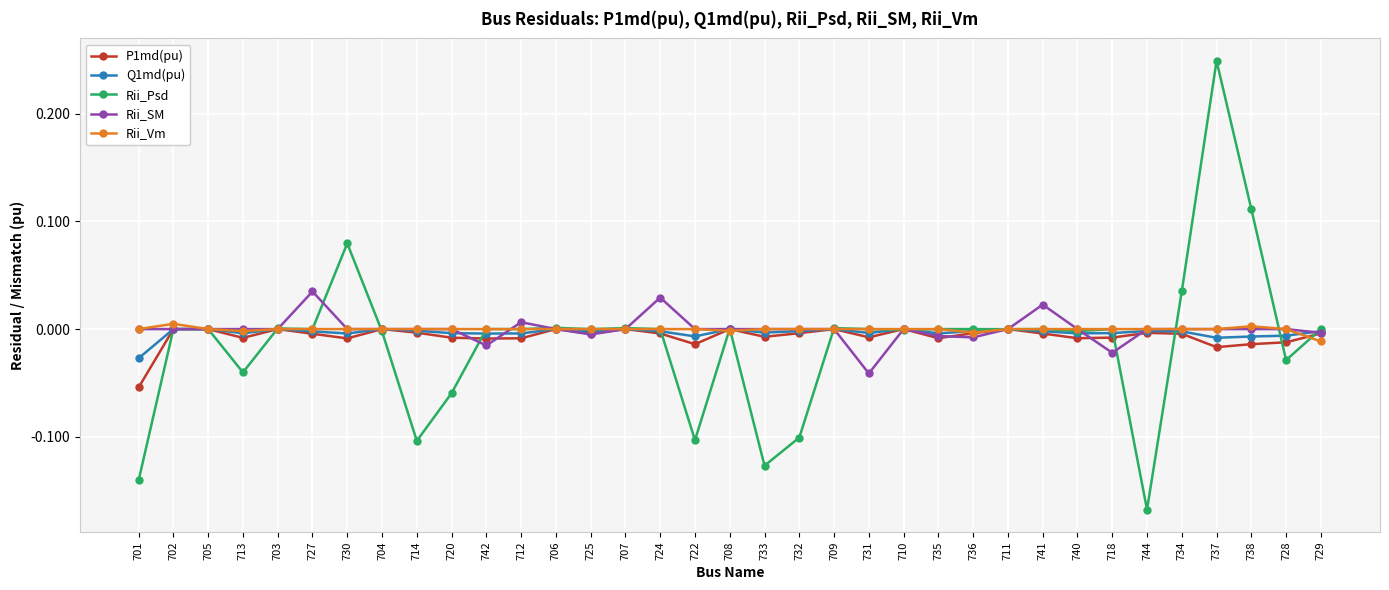

How many data points does each series have?

35